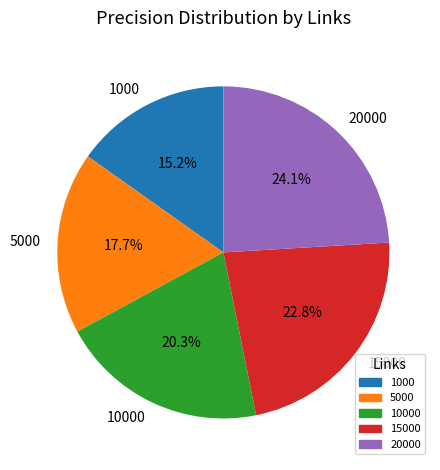

Which category has the smallest portion of the pie?

1000